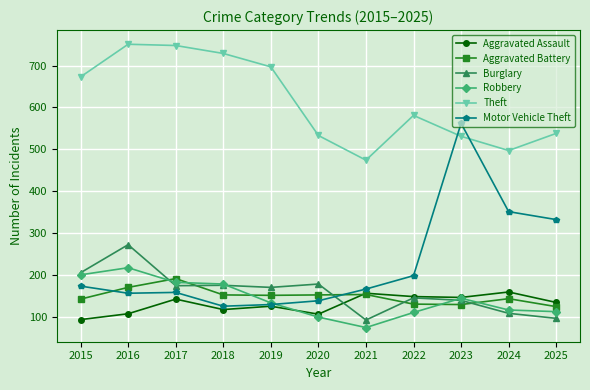

True or false: Theft and Aggravated Battery intersect in this chart.

False